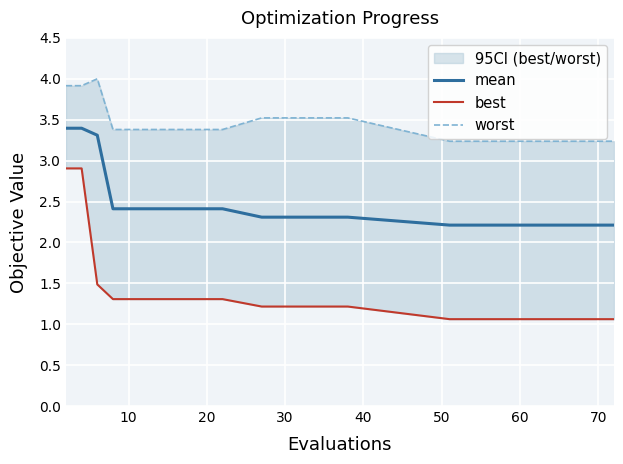

What is the value of the best point at the 19th from the left?

1.1